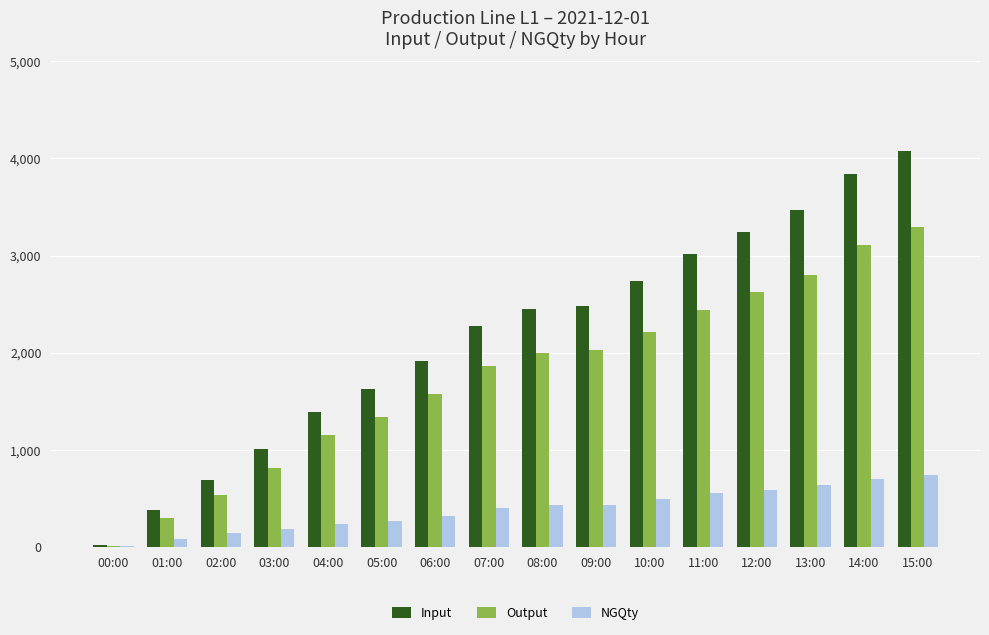

Where is Output nearest to the value 1651?

06:00